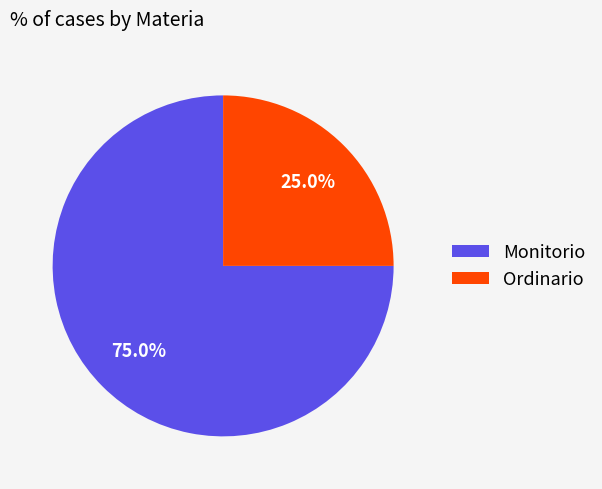

What is the total percentage of Ordinario and Monitorio?

100.0%